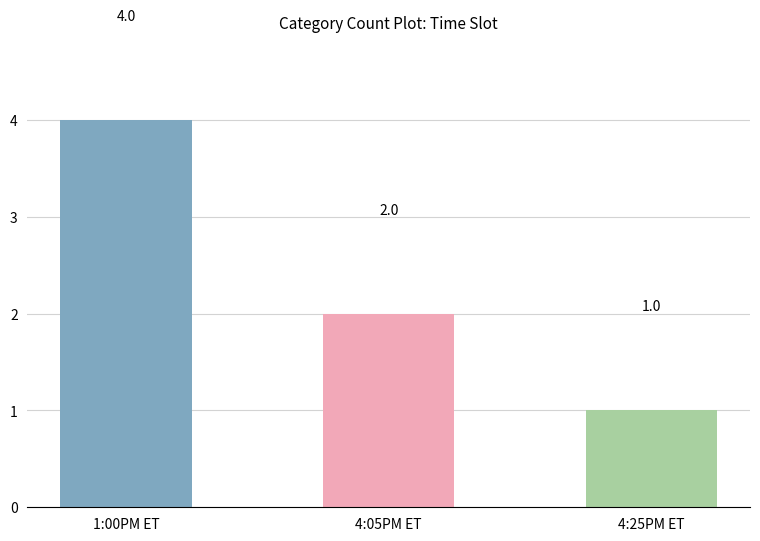

What is the minimum value shown in the chart?

1